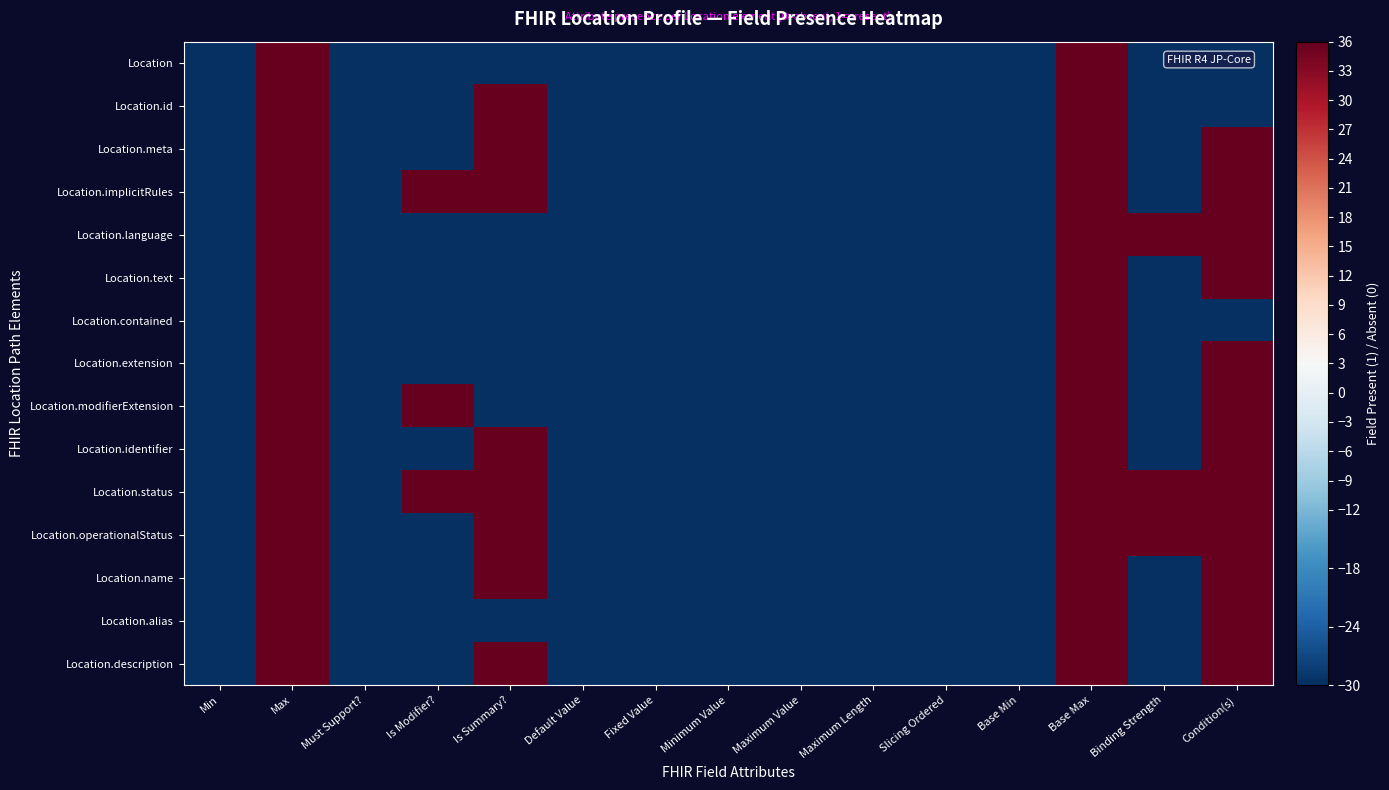

What is the maximum value shown in the chart?

36